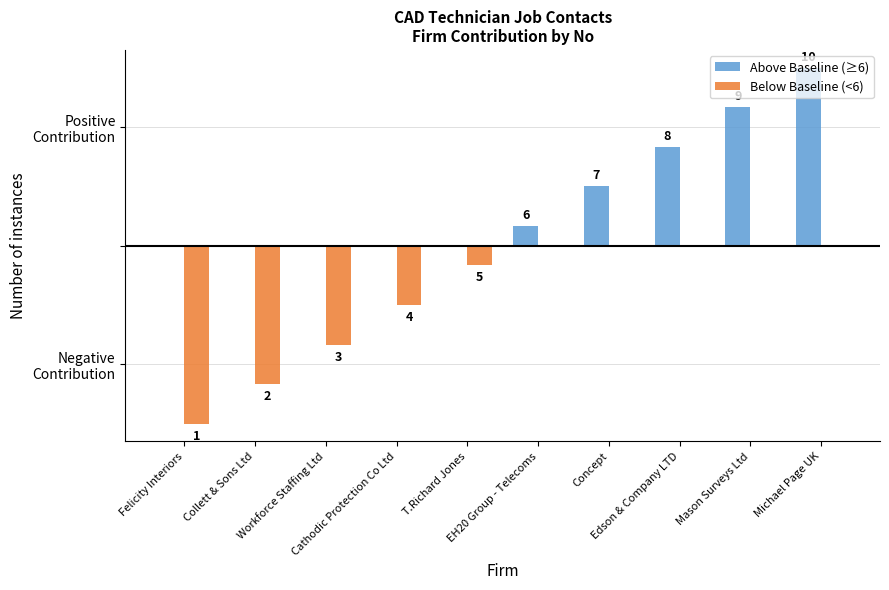

Is it true that Above Baseline (≥6) equals 2.9 at Felicity Interiors?

False